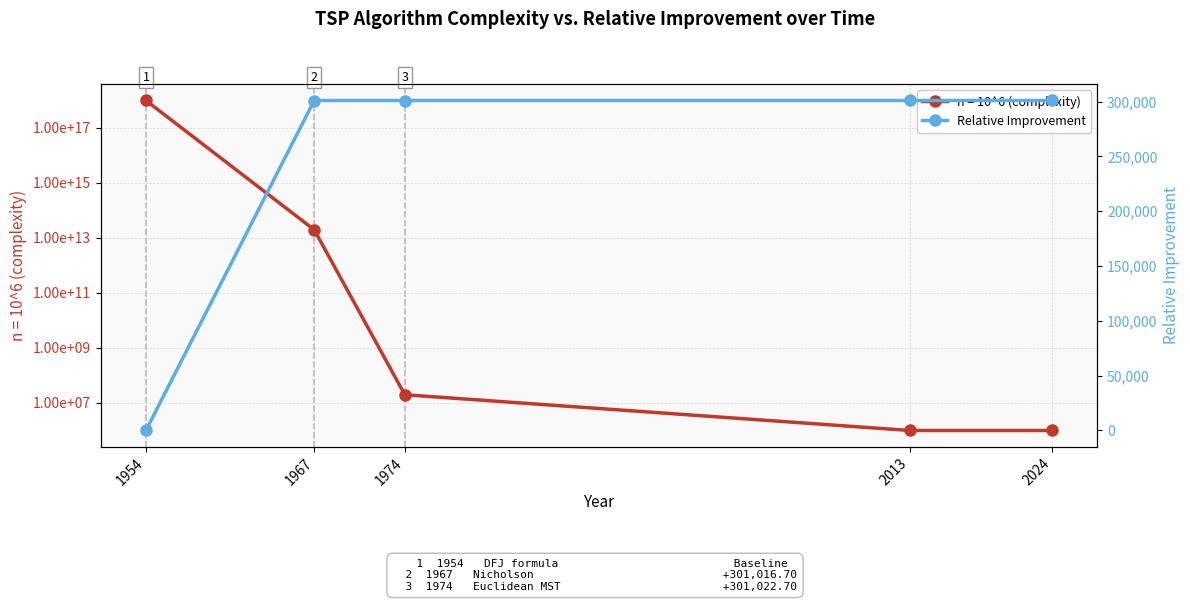

How many data points are less than 301022?

2